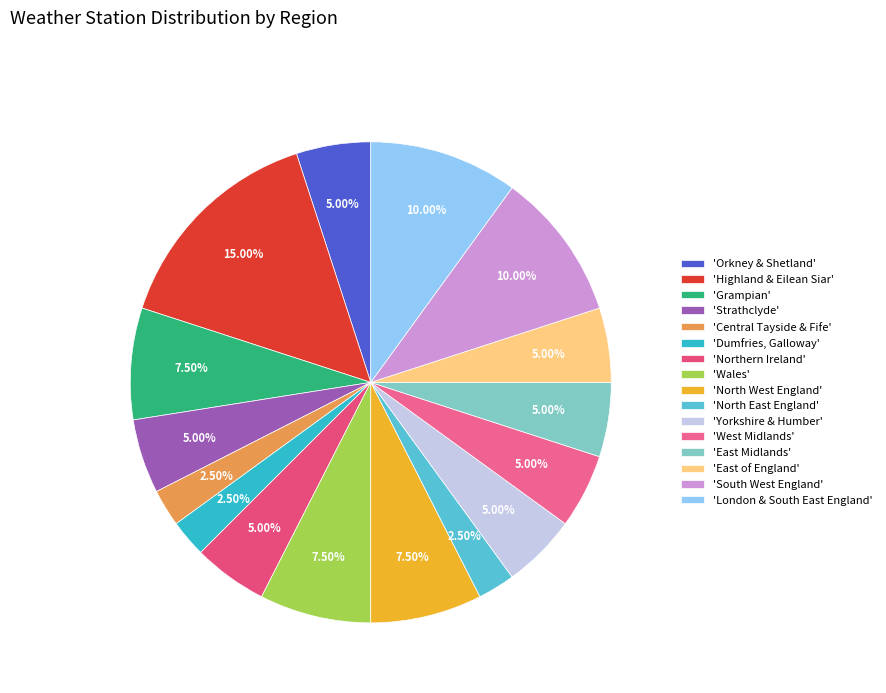

Is there a majority slice in this chart?

No